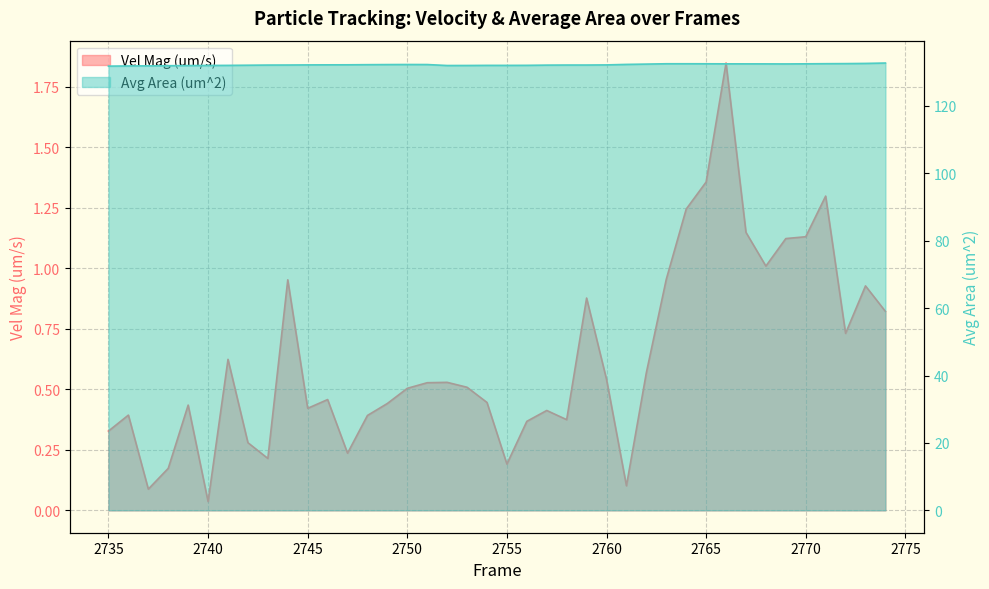

What is the value of the Avg Area (um^2) point at the 36th from the left?

132.5